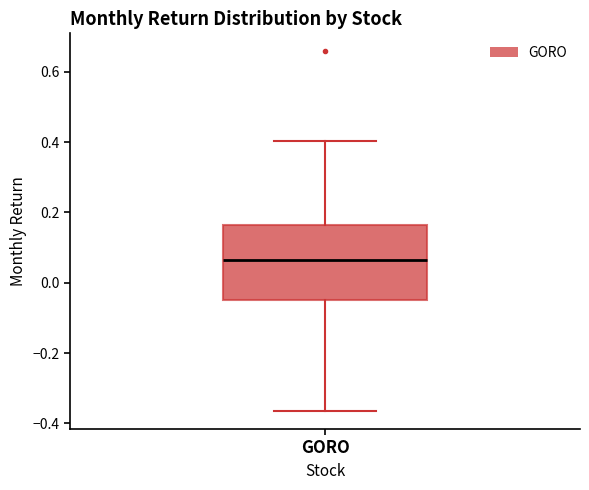

Transcribe this box plot: give where the median line is, the range the box spans, and where the two whiskers end, as read against the y-axis. The values are not printed on the chart, so give them approximately, as read against the axis.

median 0.06, box -0.06 to 0.16, whiskers -0.36 to 0.40